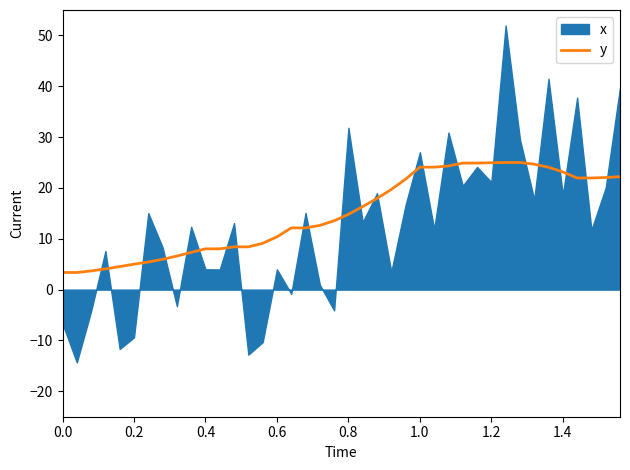

How many categories are shown in the chart?

40